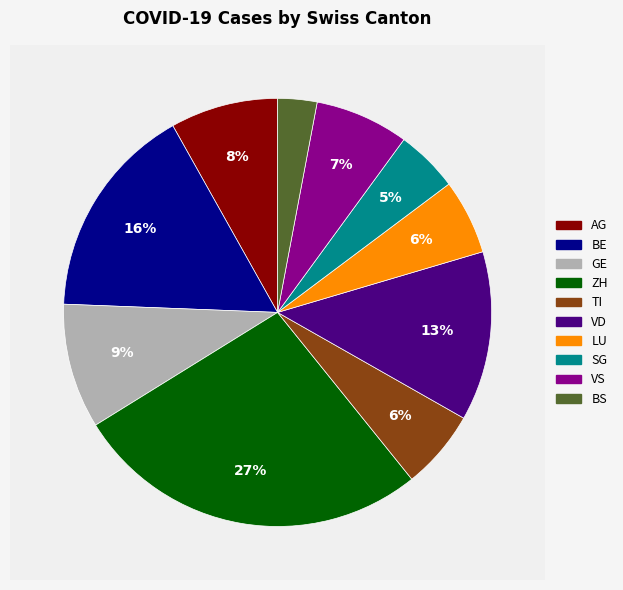

Combined, do TI and BE account for over 50%?

No